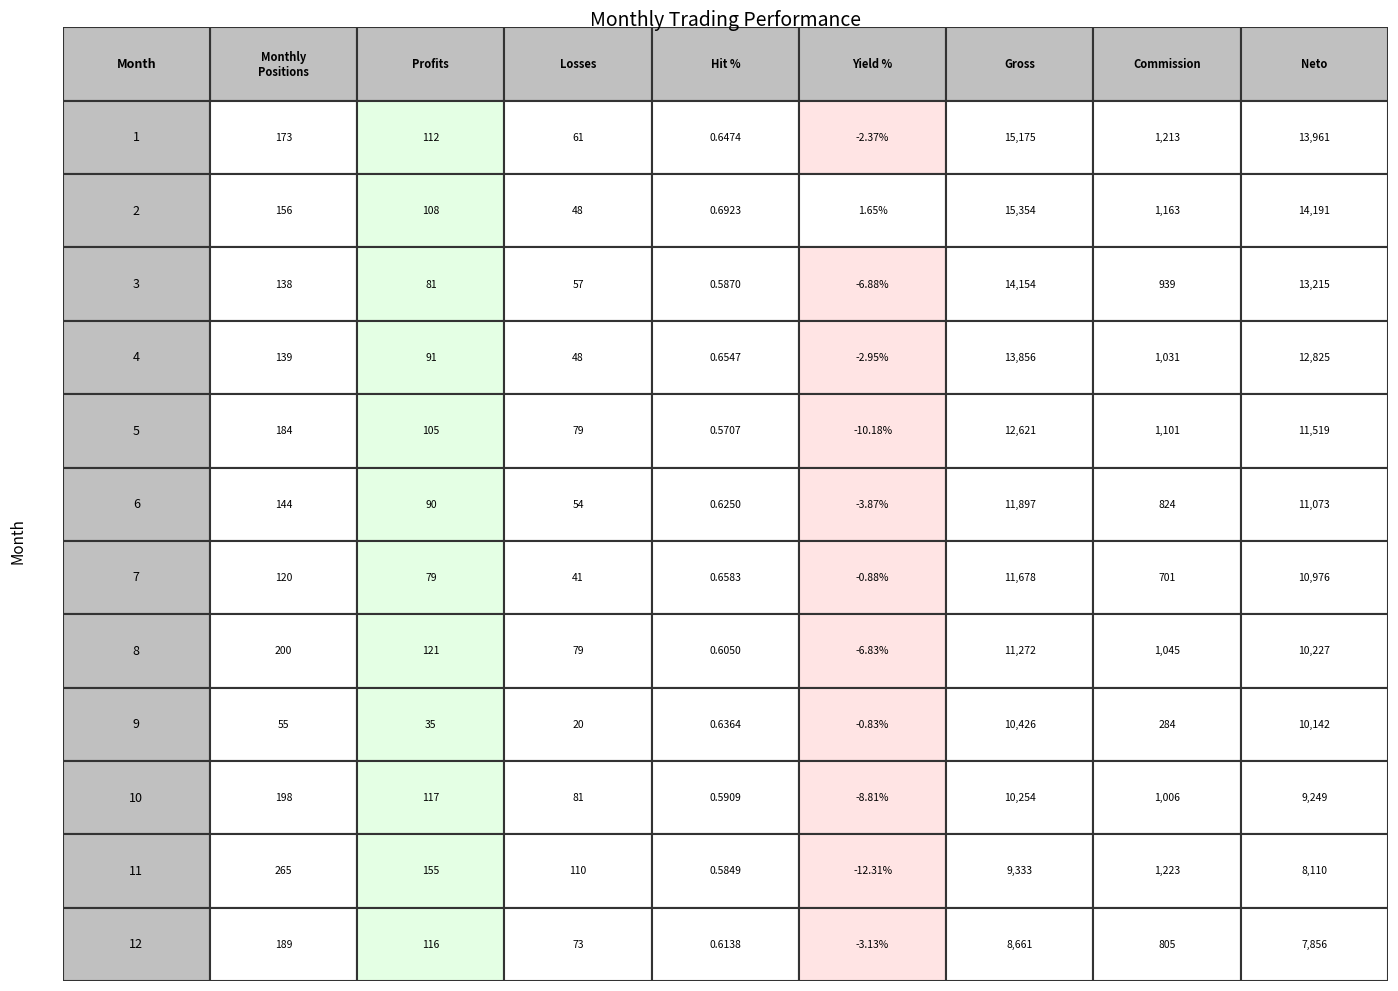

Reading right to left, extract all data points from this chart.

1: 8=13961.2	7=1213.3	6=15174.5	5=-2.4	4=0.6	3=61.0	2=112.0	1=173.0
2: 8=14191.1	7=1162.7	6=15353.8	5=1.6	4=0.7	3=48.0	2=108.0	1=156.0
3: 8=13214.7	7=939.2	6=14153.9	5=-6.9	4=0.6	3=57.0	2=81.0	1=138.0
4: 8=12825.3	7=1030.9	6=13856.2	5=-3.0	4=0.7	3=48.0	2=91.0	1=139.0
5: 8=11519.3	7=1101.3	6=12620.7	5=-10.2	4=0.6	3=79.0	2=105.0	1=184.0
6: 8=11073.1	7=823.7	6=11896.8	5=-3.9	4=0.6	3=54.0	2=90.0	1=144.0
7: 8=10976.1	7=701.5	6=11677.5	5=-0.9	4=0.7	3=41.0	2=79.0	1=120.0
8: 8=10226.7	7=1045.4	6=11272.1	5=-6.8	4=0.6	3=79.0	2=121.0	1=200.0
9: 8=10142.1	7=284.0	6=10426.1	5=-0.8	4=0.6	3=20.0	2=35.0	1=55.0
10: 8=9248.6	7=1005.7	6=10254.4	5=-8.8	4=0.6	3=81.0	2=117.0	1=198.0
11: 8=8110.0	7=1222.6	6=9332.6	5=-12.3	4=0.6	3=110.0	2=155.0	1=265.0
12: 8=7856.4	7=805.0	6=8661.4	5=-3.1	4=0.6	3=73.0	2=116.0	1=189.0